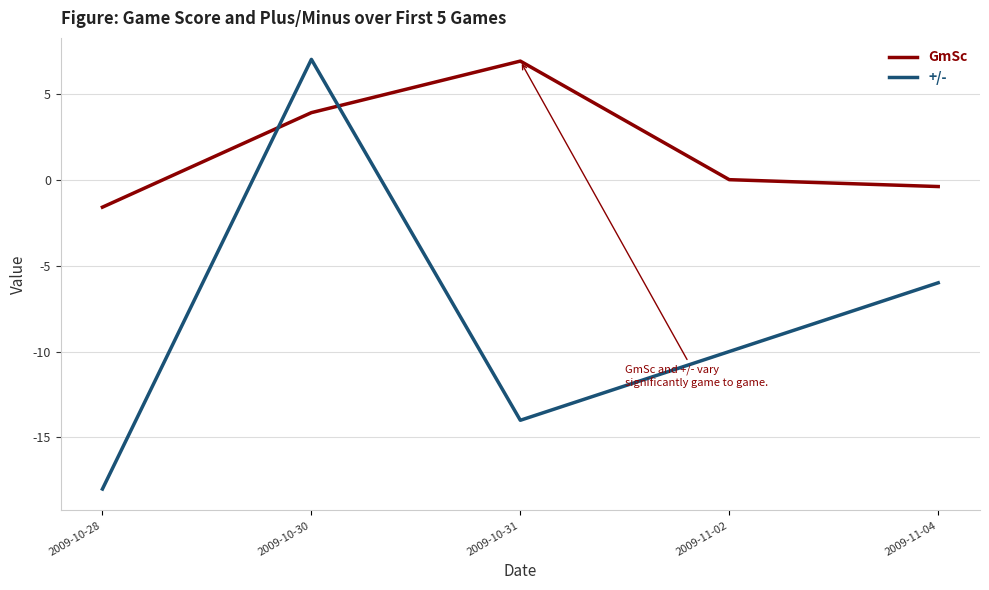

What are all the series names shown in the legend?

GmSc, +/-